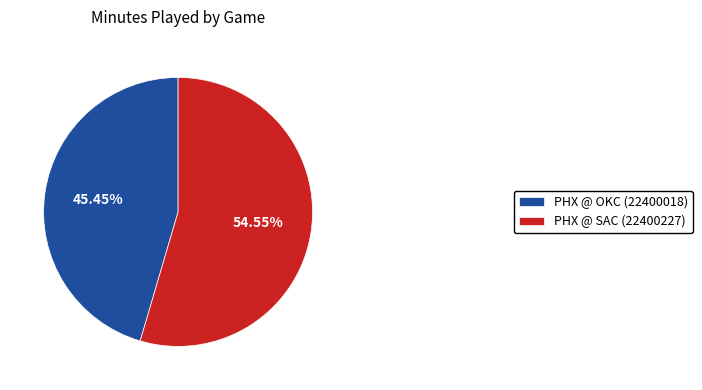

Which slice is the smallest?

PHX @ OKC (22400018)